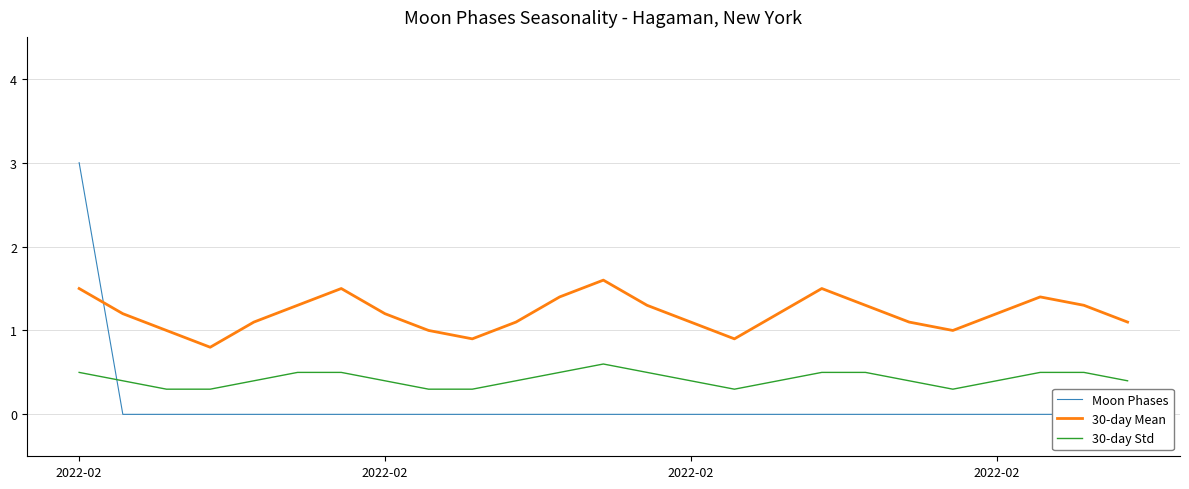

True or false: 30-day Mean and 30-day Std cross at least once.

False